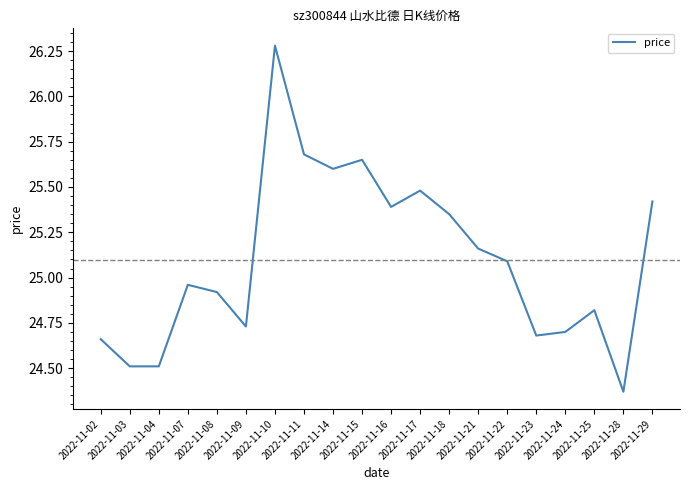

What is the difference between the maximum and minimum values?

1.9